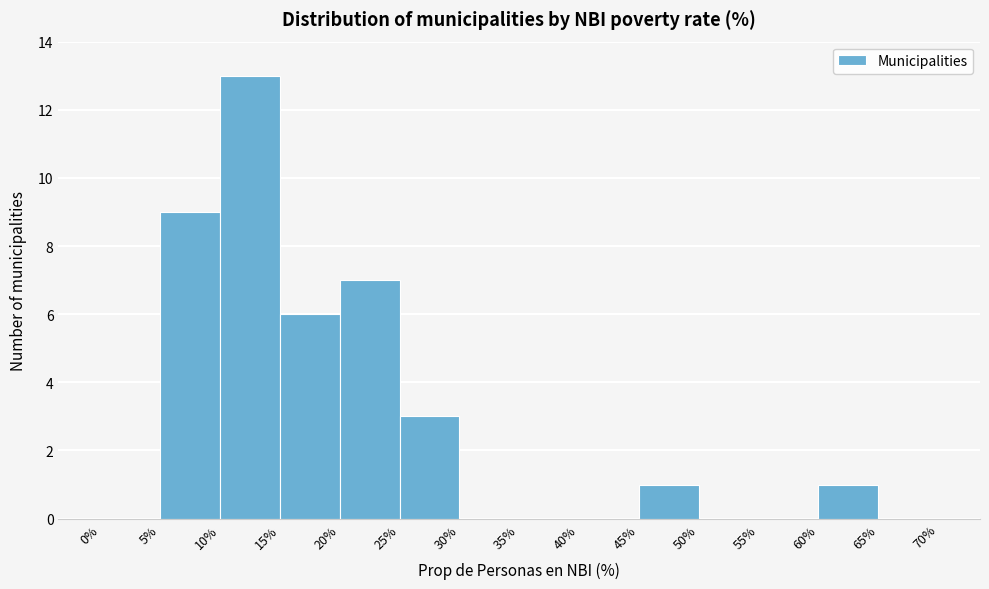

How tall is the bar that spans 25% to 30% on the x-axis? The values are not printed on the chart, so give them approximately, as read against the axis.

3